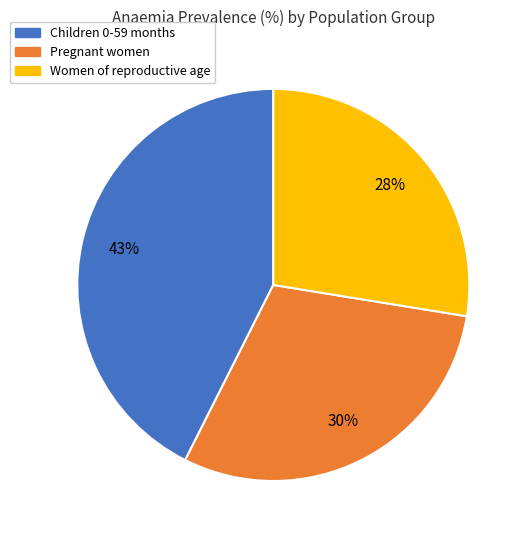

To the nearest percent, what is the combined percentage of Women of reproductive age and Pregnant women?

57%